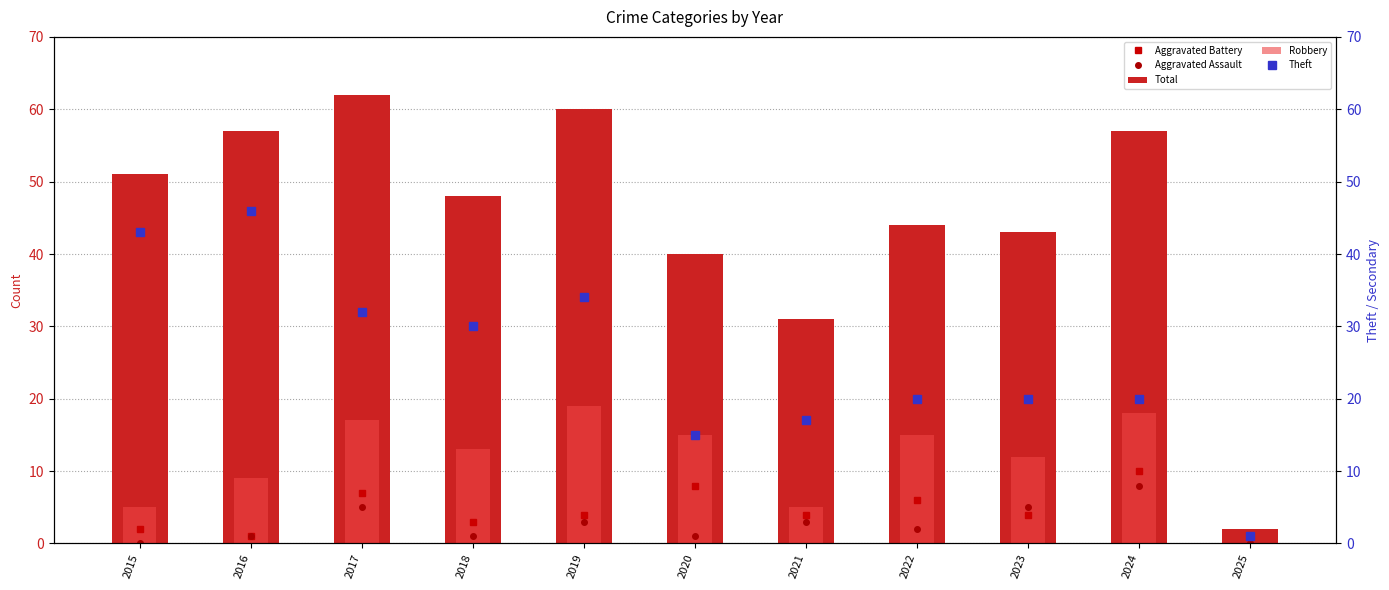

Are the bars horizontal?

No